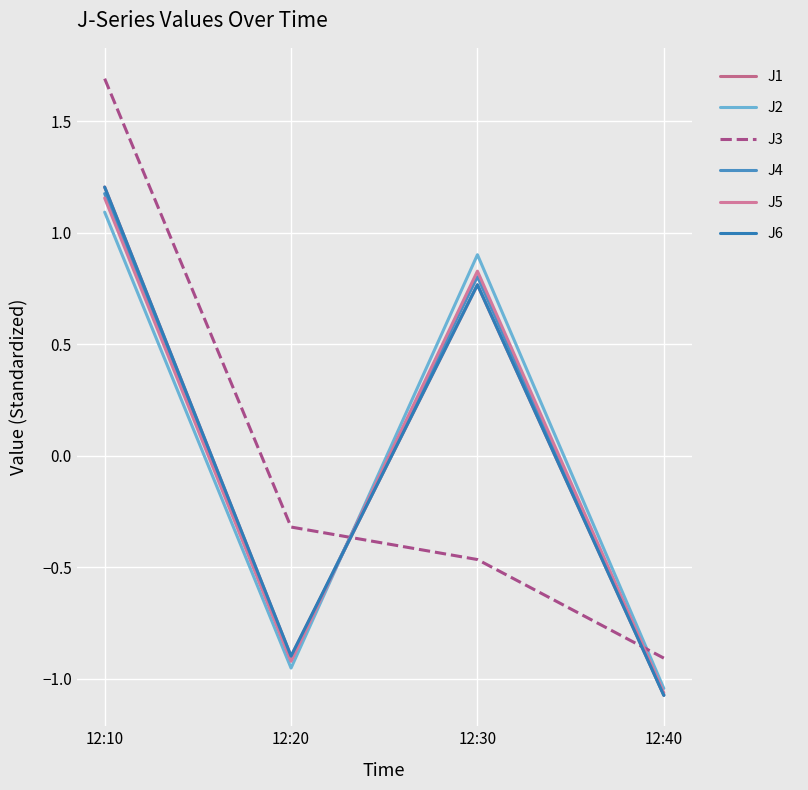

Which label corresponds to the largest value in the chart?

12:10